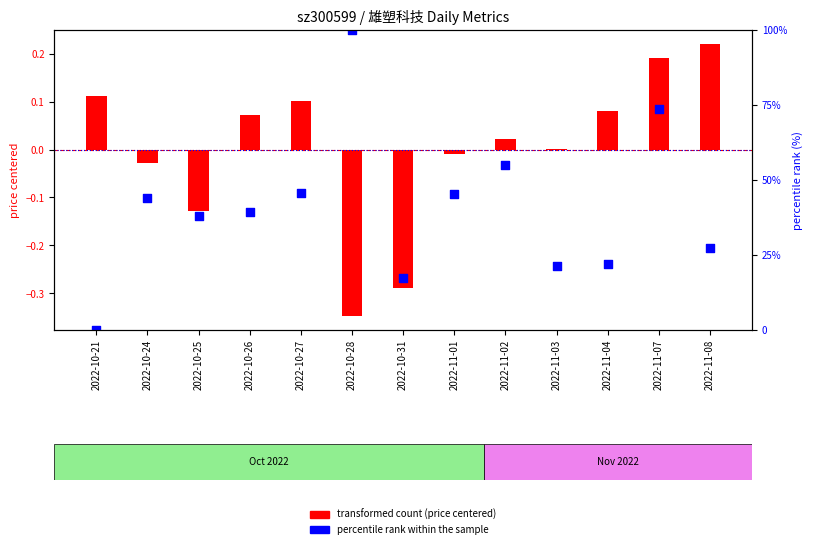

Which series has the widest spread of Y values?

percentile rank within the sample